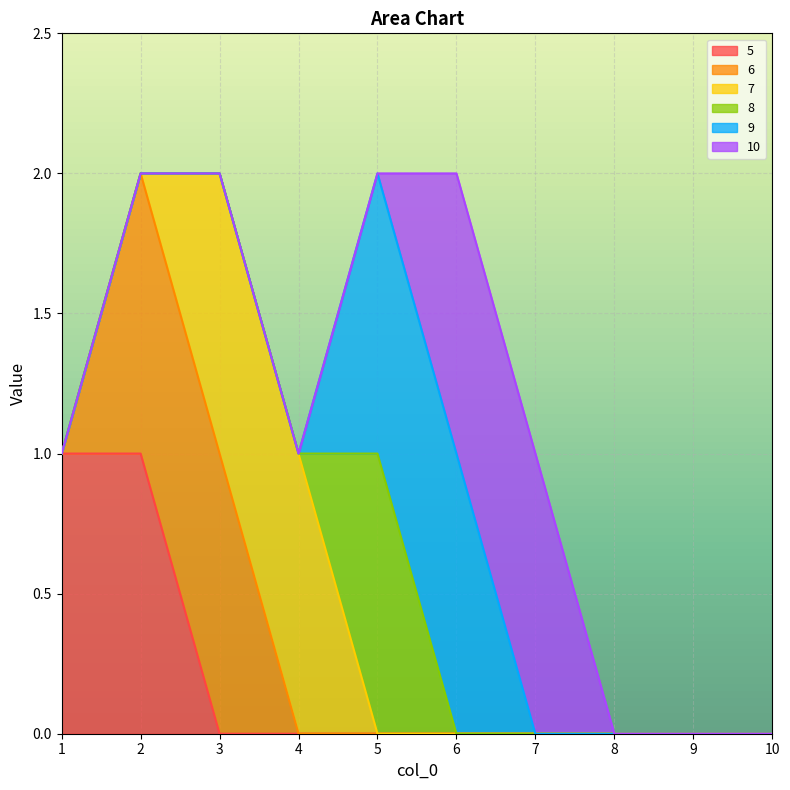

Reading right to left, list all the values displayed in this chart.

5: 10=0	9=0	8=0	7=0	6=0	5=0	4=0	3=0	2=1	1=1
6: 10=0	9=0	8=0	7=0	6=0	5=0	4=0	3=1	2=1	1=0
7: 10=0	9=0	8=0	7=0	6=0	5=0	4=1	3=1	2=0	1=0
8: 10=0	9=0	8=0	7=0	6=0	5=1	4=0	3=0	2=0	1=0
9: 10=0	9=0	8=0	7=0	6=1	5=1	4=0	3=0	2=0	1=0
10: 10=0	9=0	8=0	7=1	6=1	5=0	4=0	3=0	2=0	1=0